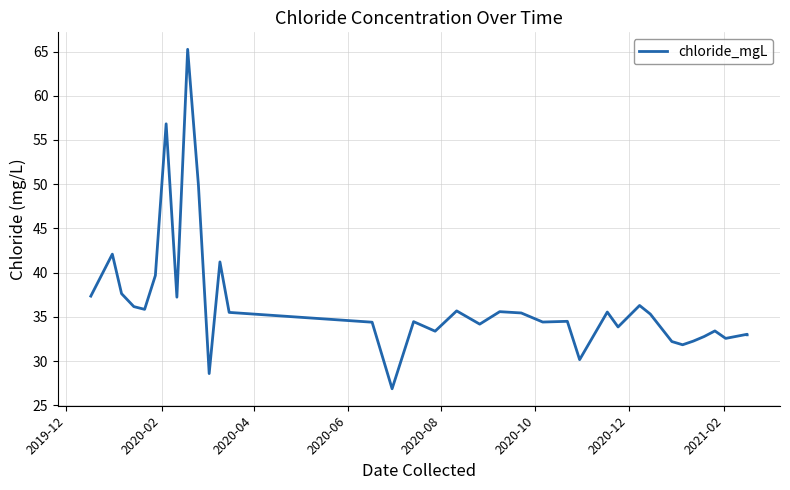

How many data points are less than 35?

18